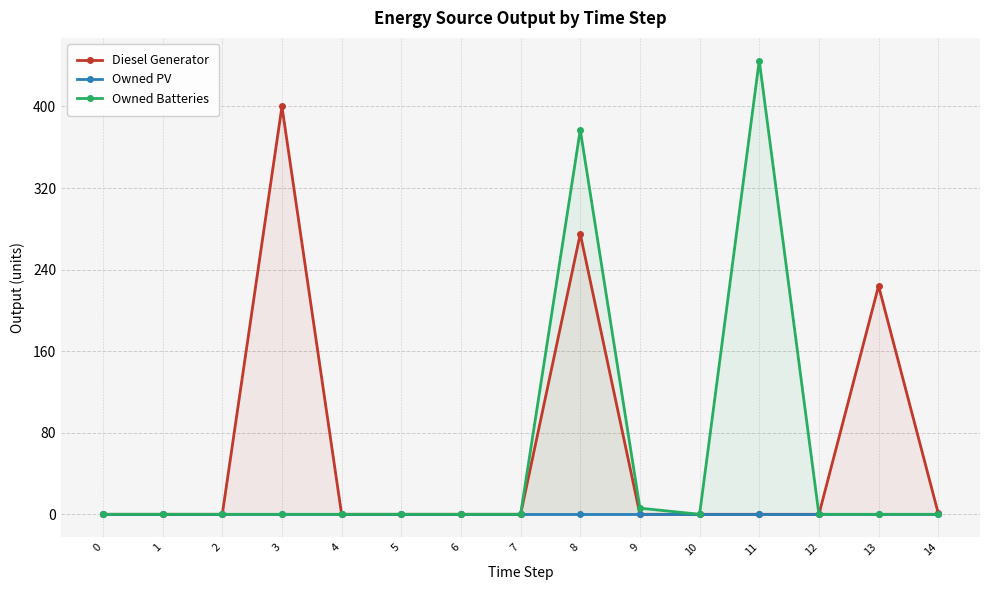

What is the sum of the Owned Batteries values at 13 and 11?

445